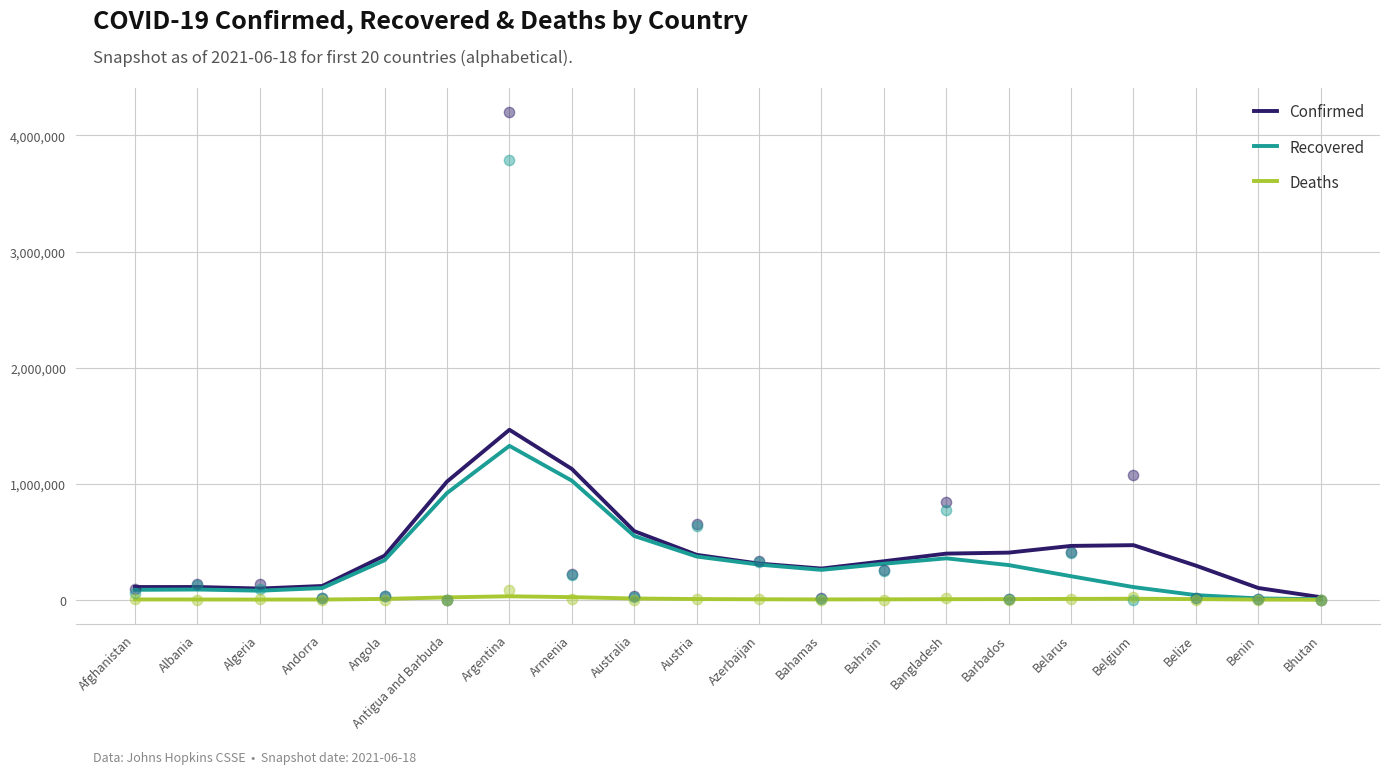

At how many categories does at least one series exceed 286266?

13